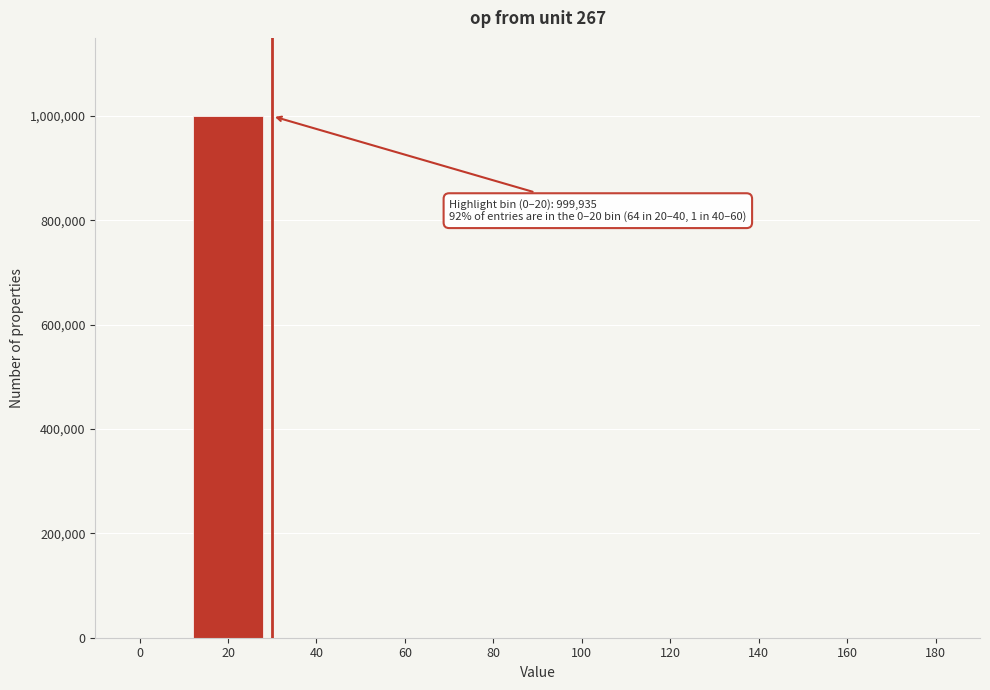

What is the maximum value shown in the chart?

999935